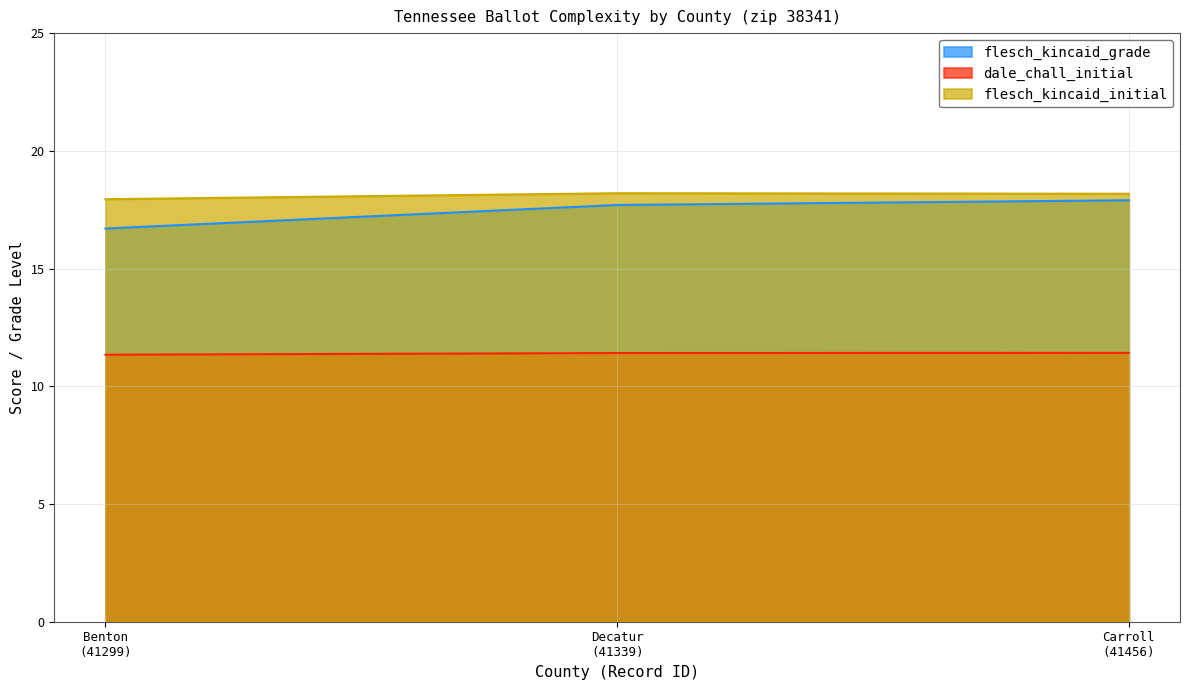

What is the difference between the maximum and minimum values in the flesch_kincaid_grade series?

1.2